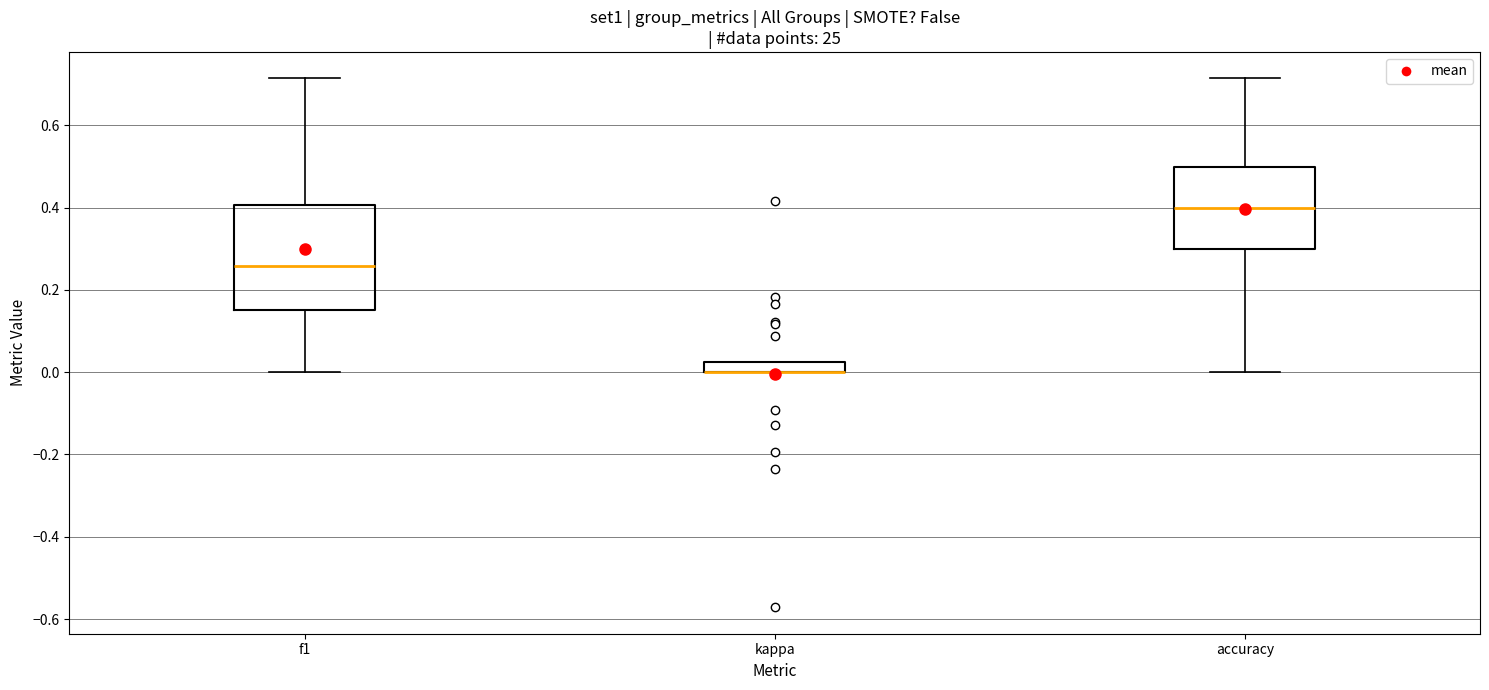

Where does the lower whisker of the box for f1 end on the y-axis? The values are not printed on the chart, so give them approximately, as read against the axis.

0.00